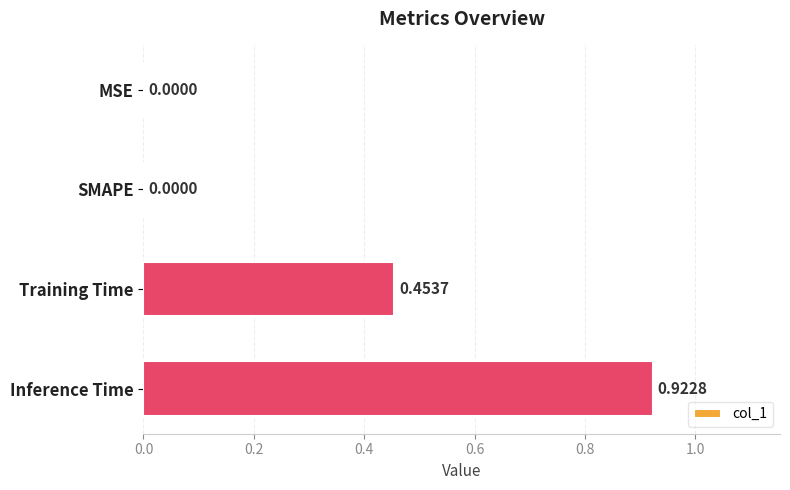

What is the change in value from SMAPE to Inference Time?

+0.9